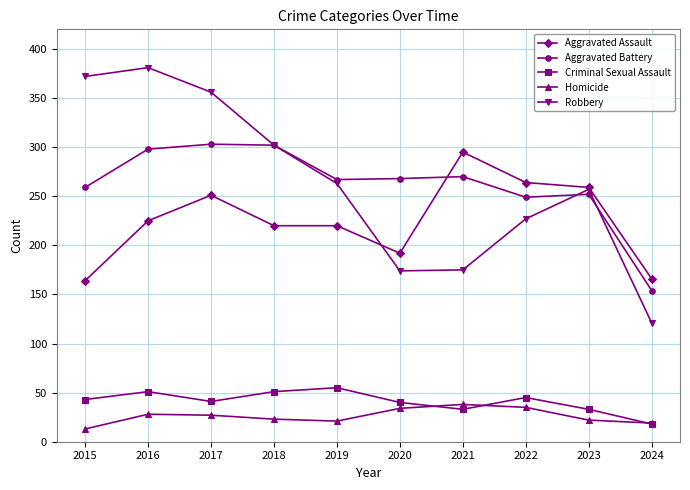

Rank the series by their maximum value, from highest to lowest.

Robbery, Aggravated Battery, Aggravated Assault, Criminal Sexual Assault, Homicide